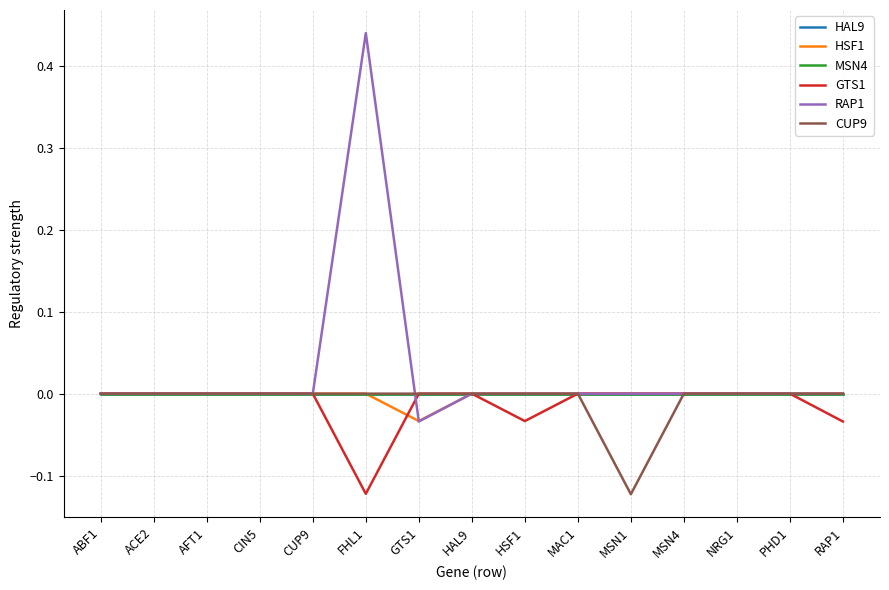

Does the chart have visible grid lines?

Yes